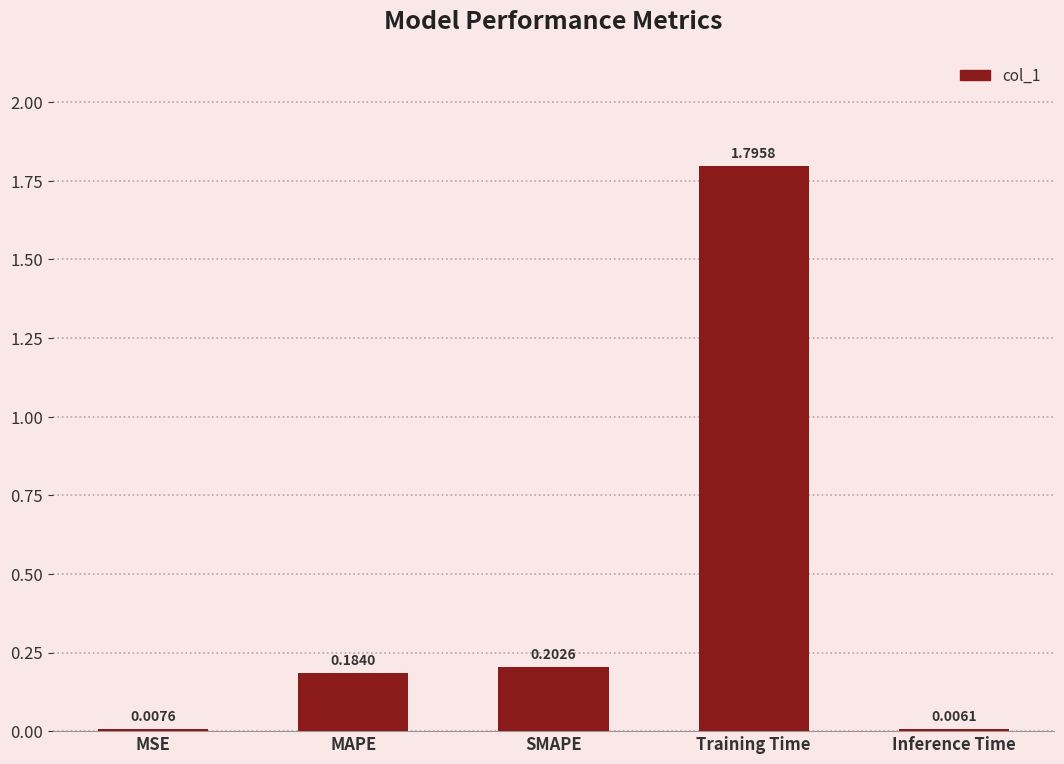

What is the difference between the values at MAPE and Training Time?

1.6